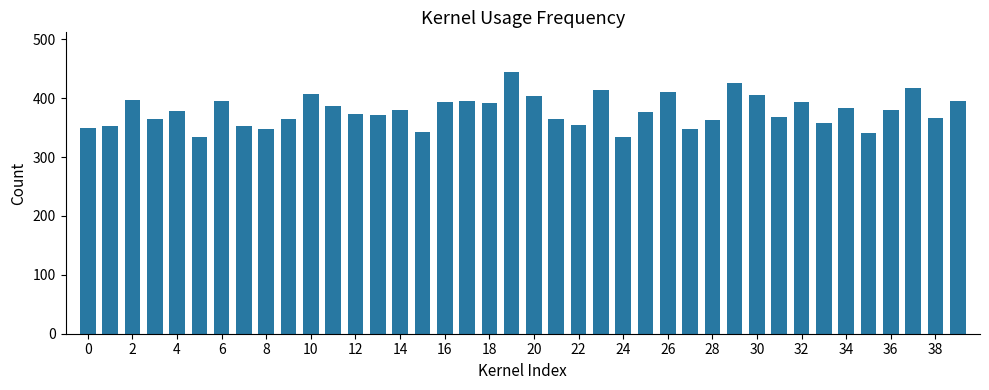

What is the maximum value shown in the chart?

445